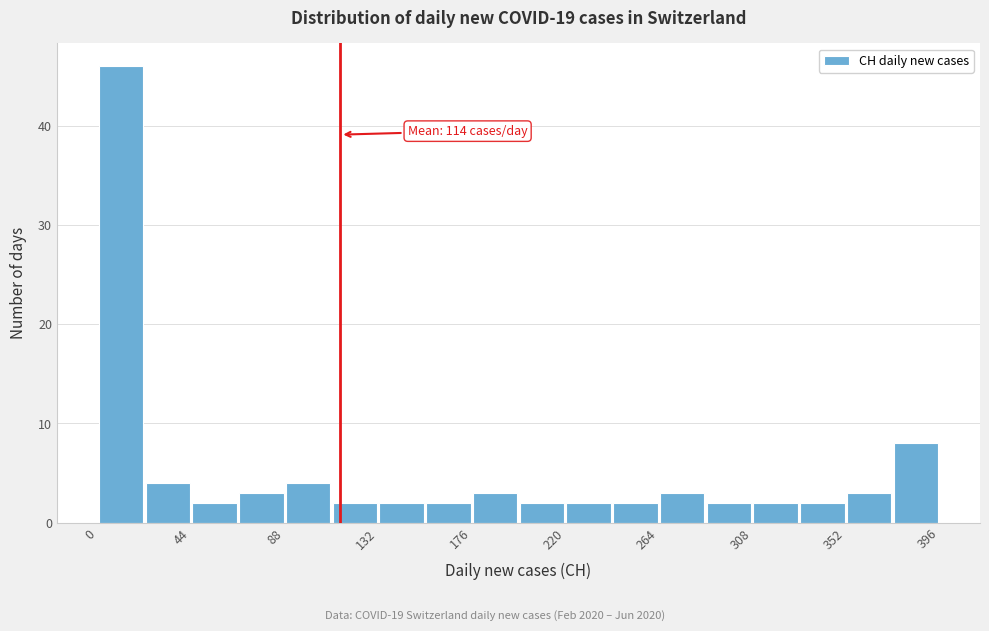

Over which range of the x-axis is the bar tallest?

0 to 22